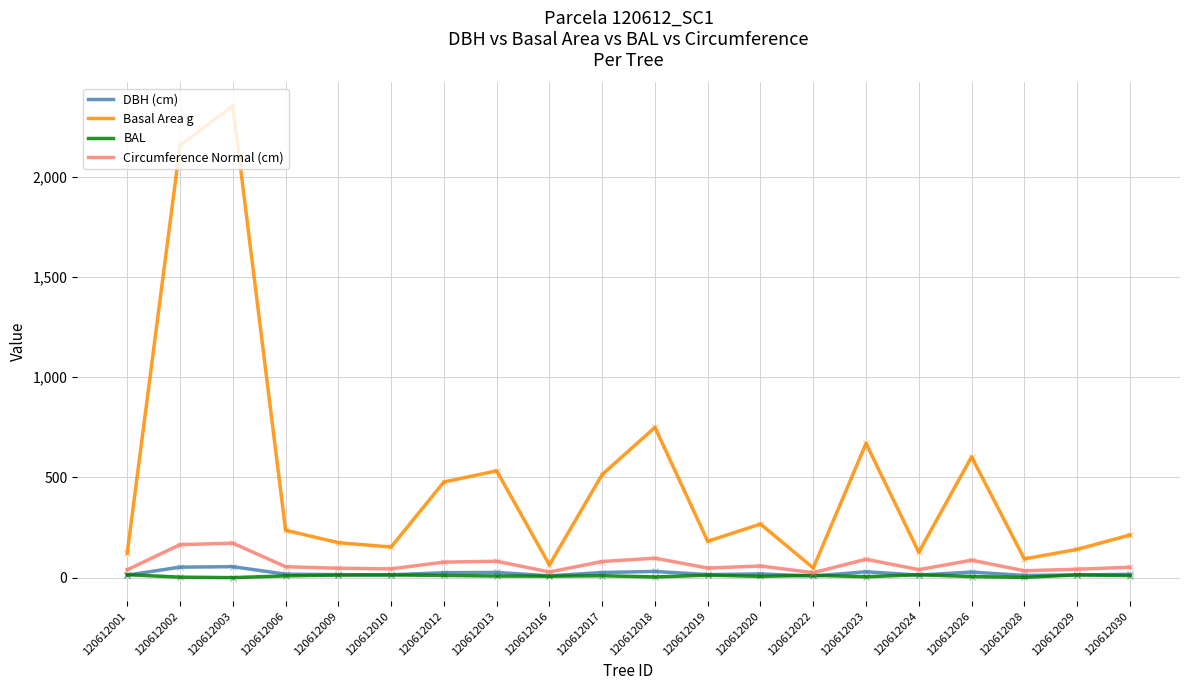

Which series has the largest range (max minus min)?

Basal Area g